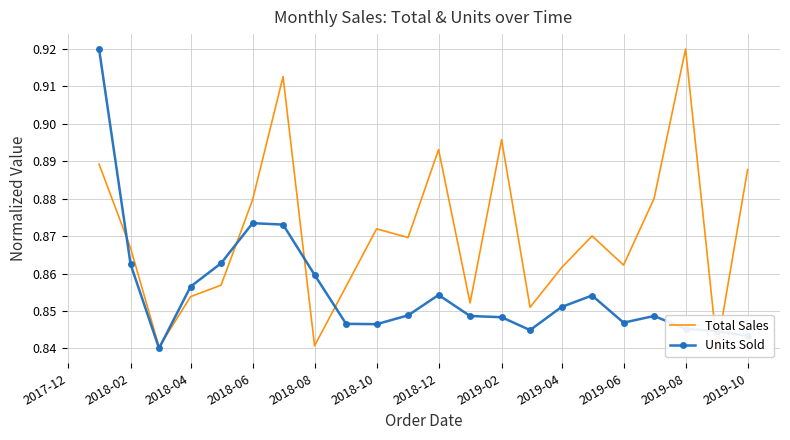

How many Units Sold values are between 0 and 1?

22